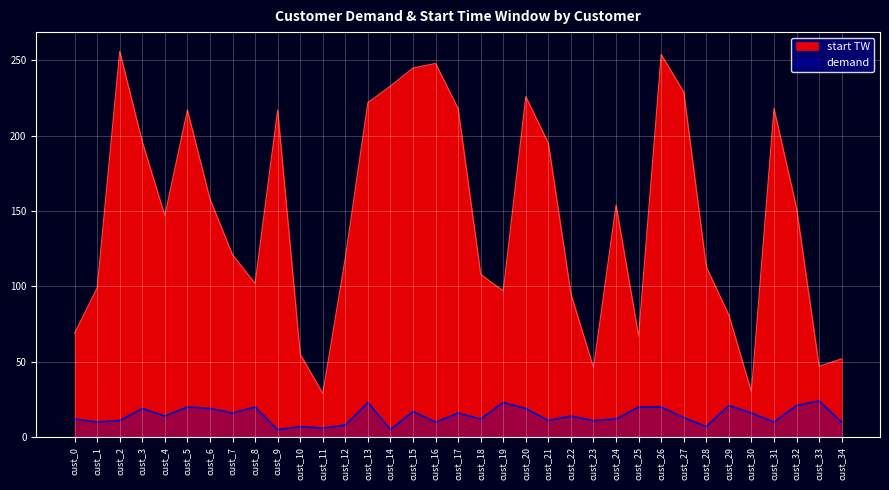

List the labels in order of demand value, smallest first.

cust_9, cust_14, cust_11, cust_10, cust_28, cust_12, cust_1, cust_16, cust_31, cust_34, cust_2, cust_21, cust_23, cust_0, cust_18, cust_24, cust_27, cust_4, cust_22, cust_7, cust_17, cust_30, cust_15, cust_3, cust_6, cust_20, cust_5, cust_8, cust_25, cust_26, cust_29, cust_32, cust_13, cust_19, cust_33